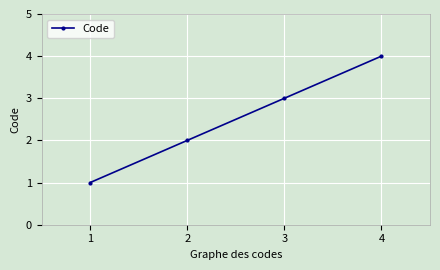

The value at 1 is 1. True or false?

True